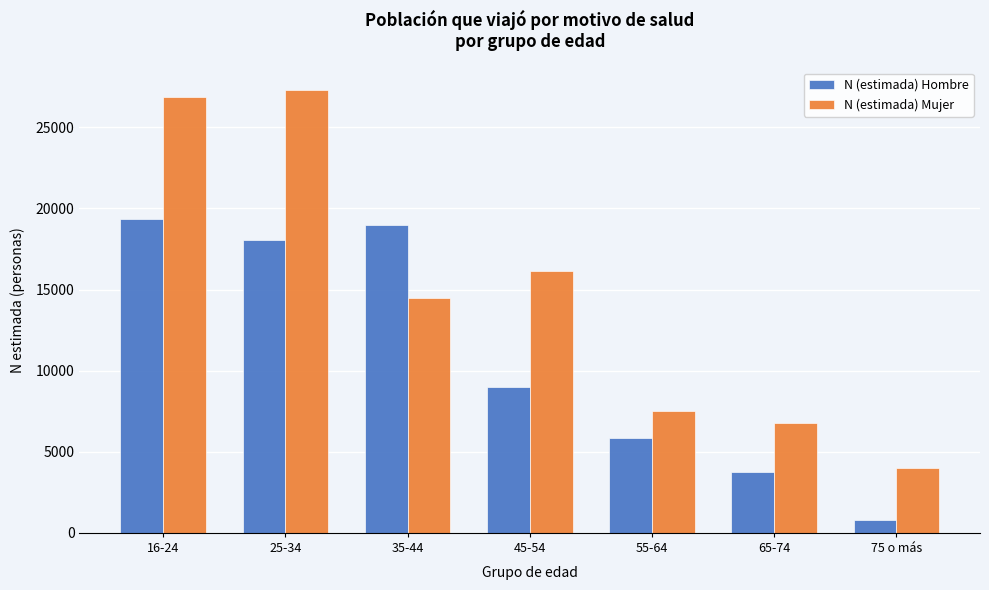

Reading right to left, list all the values displayed in this chart.

N (estimada) Hombre: 795	3746	5871	9008	18985	18043	19318
N (estimada) Mujer: 3973	6774	7517	16163	14468	27304	26876